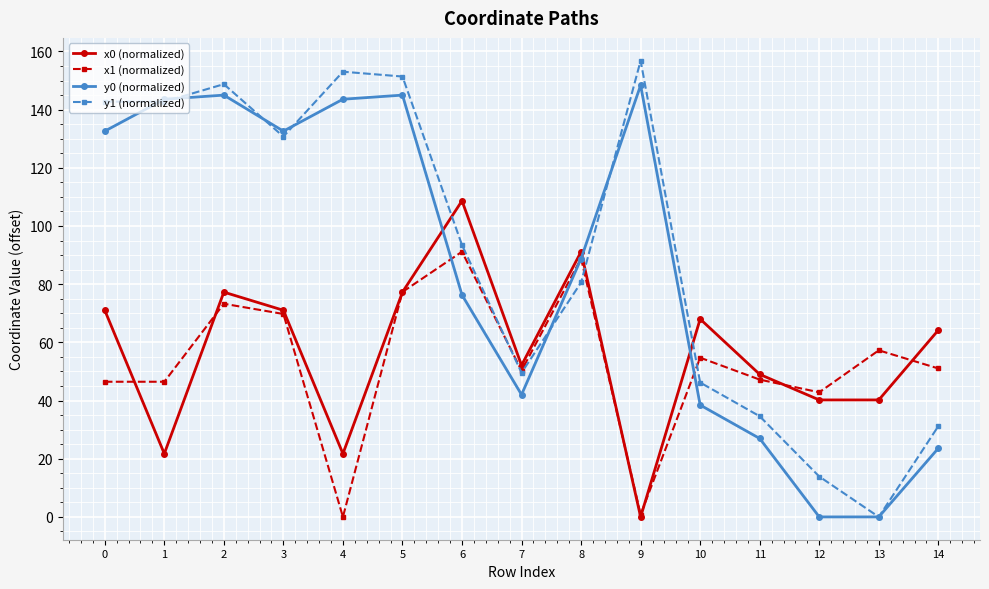

The x1 (normalized) series shows 136.8 at 6. True or false?

False